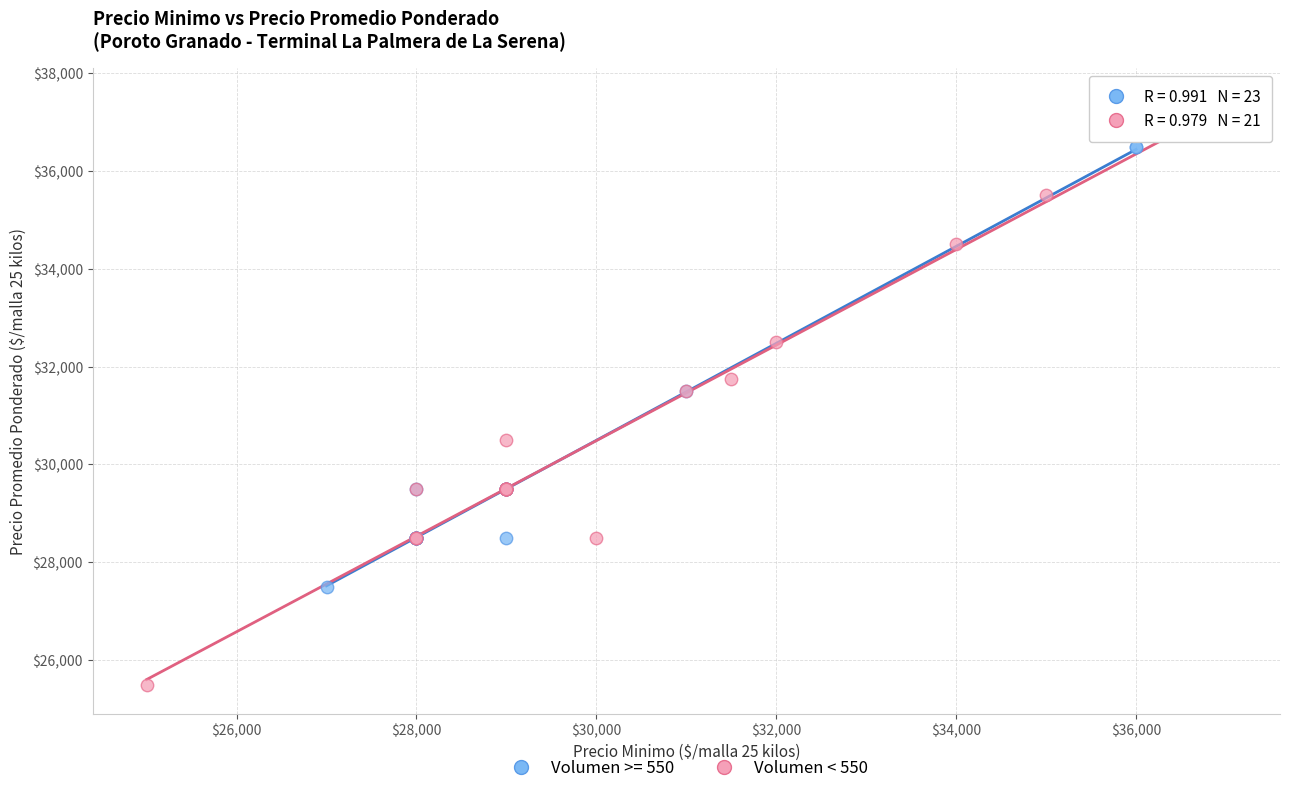

Which series contains the highest Y value?

Volumen < 550